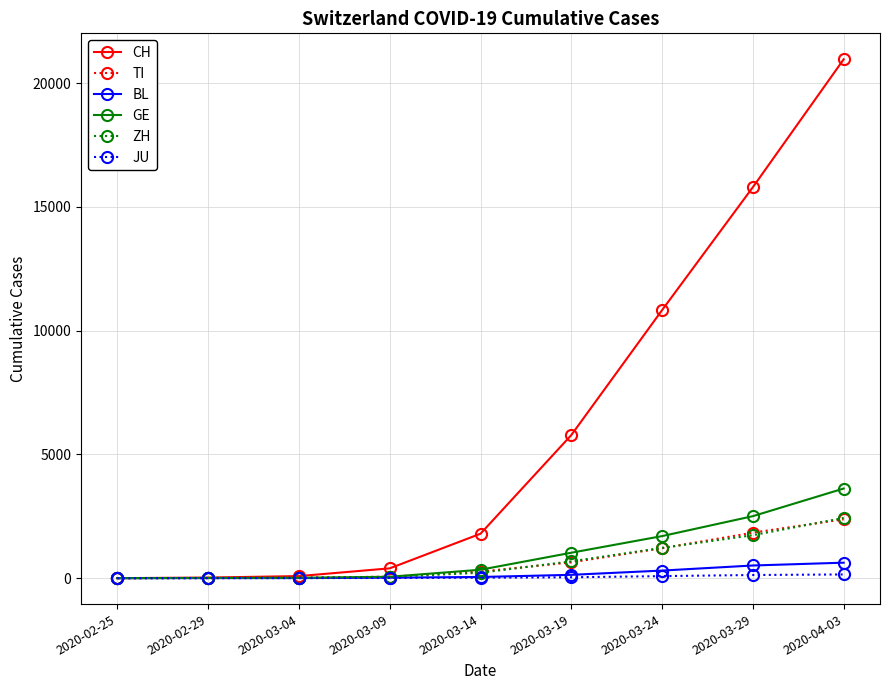

Is the value of GE at 2020-02-25 greater than the value of TI at 2020-03-24?

No